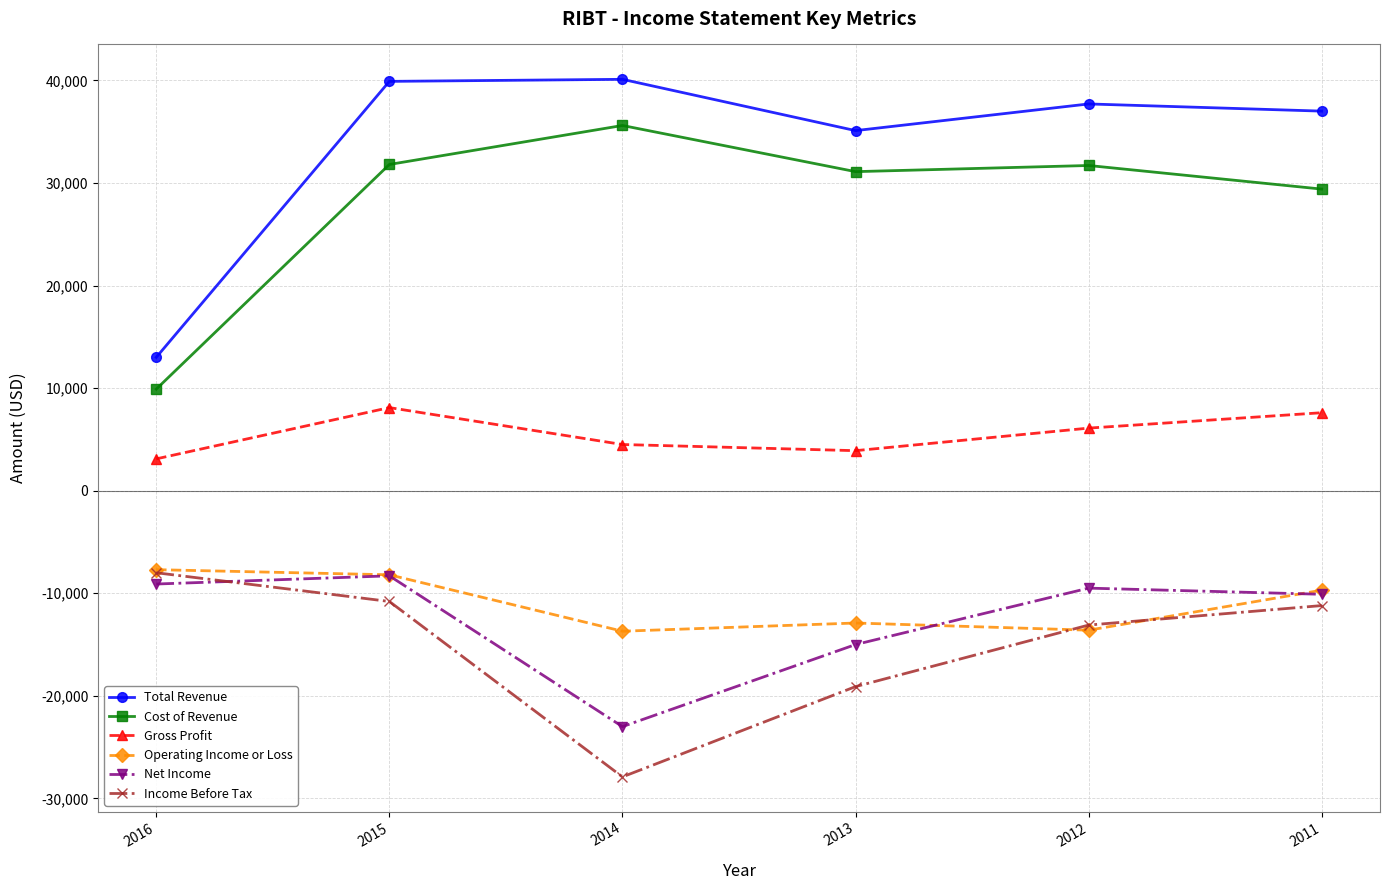

Which series changed the most between 2015 and 2012?

Operating Income or Loss